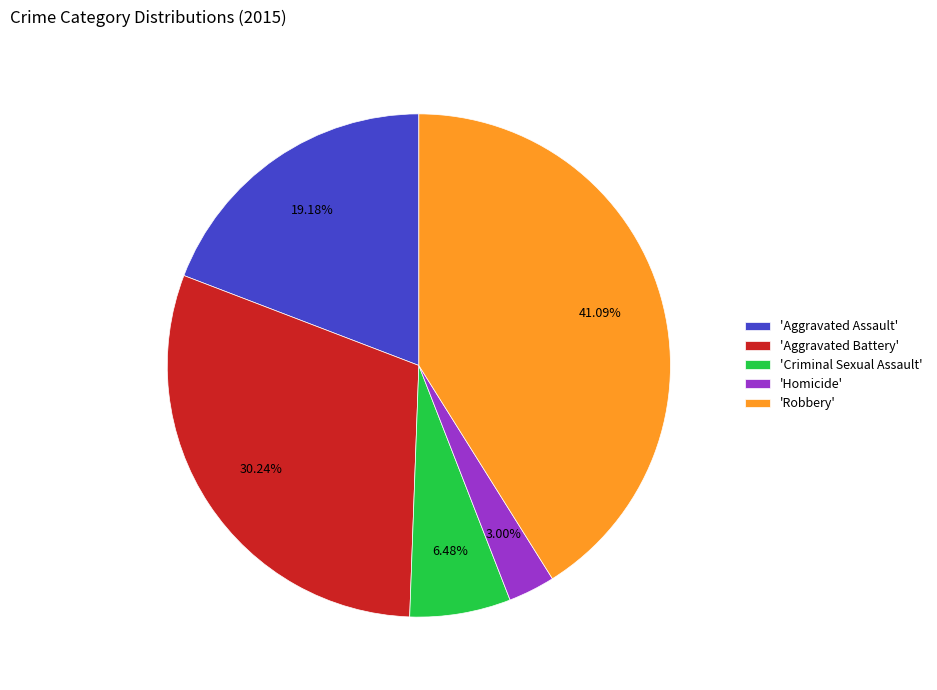

To the nearest percent, what is the average slice percentage?

20%